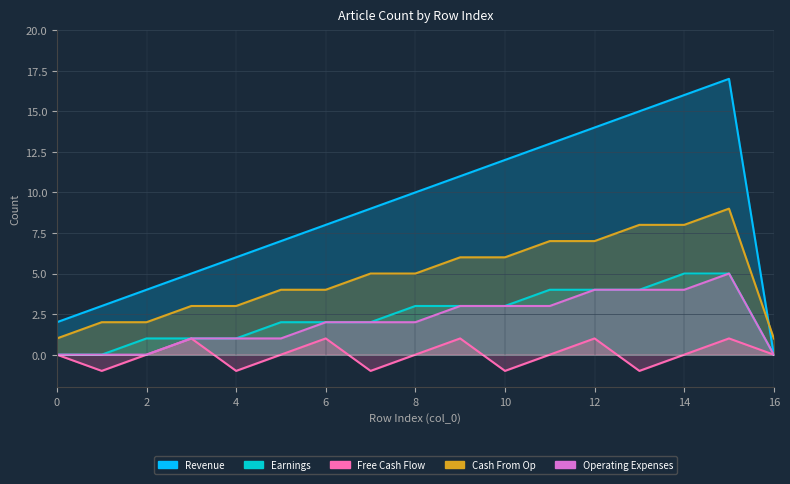

What is the difference between the maximum and minimum values in the Cash From Op series?

8